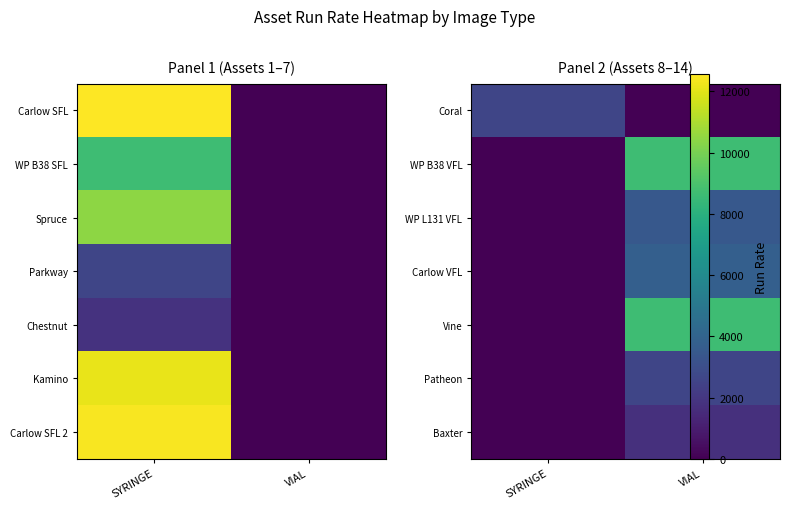

Is the value of WP L131 VFL at SYRINGE greater than the value of Baxter at SYRINGE?

No